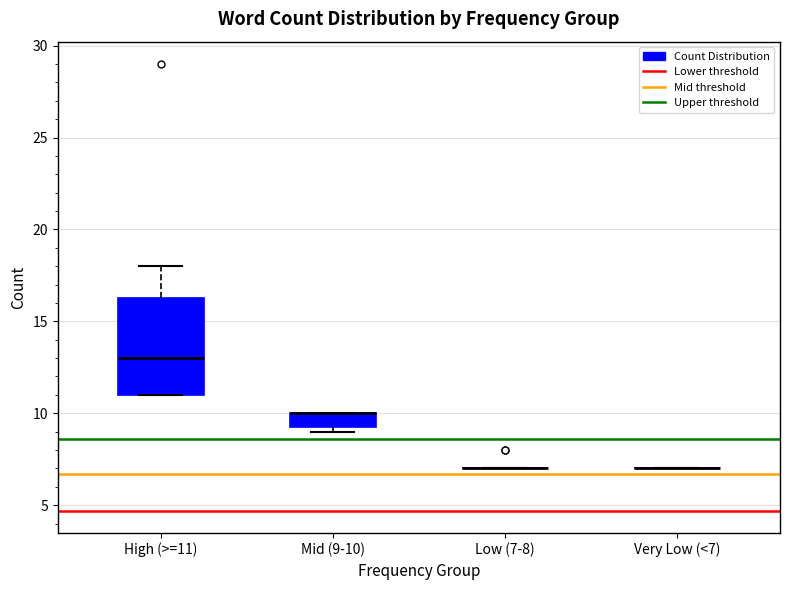

Comparing the boxes themselves (not the whiskers), which one is the tallest?

High (>=11)